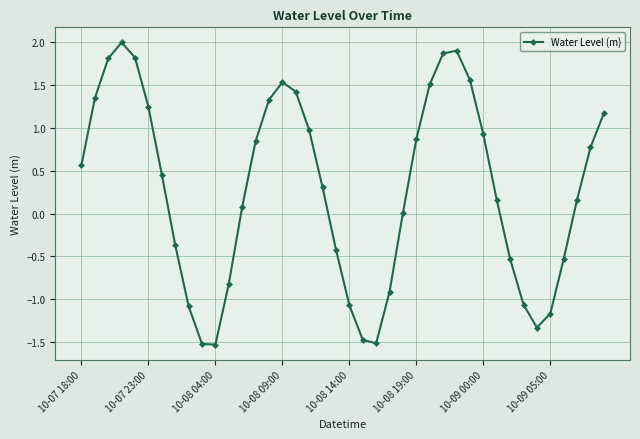

What is the minimum value shown in the chart?

-1.5